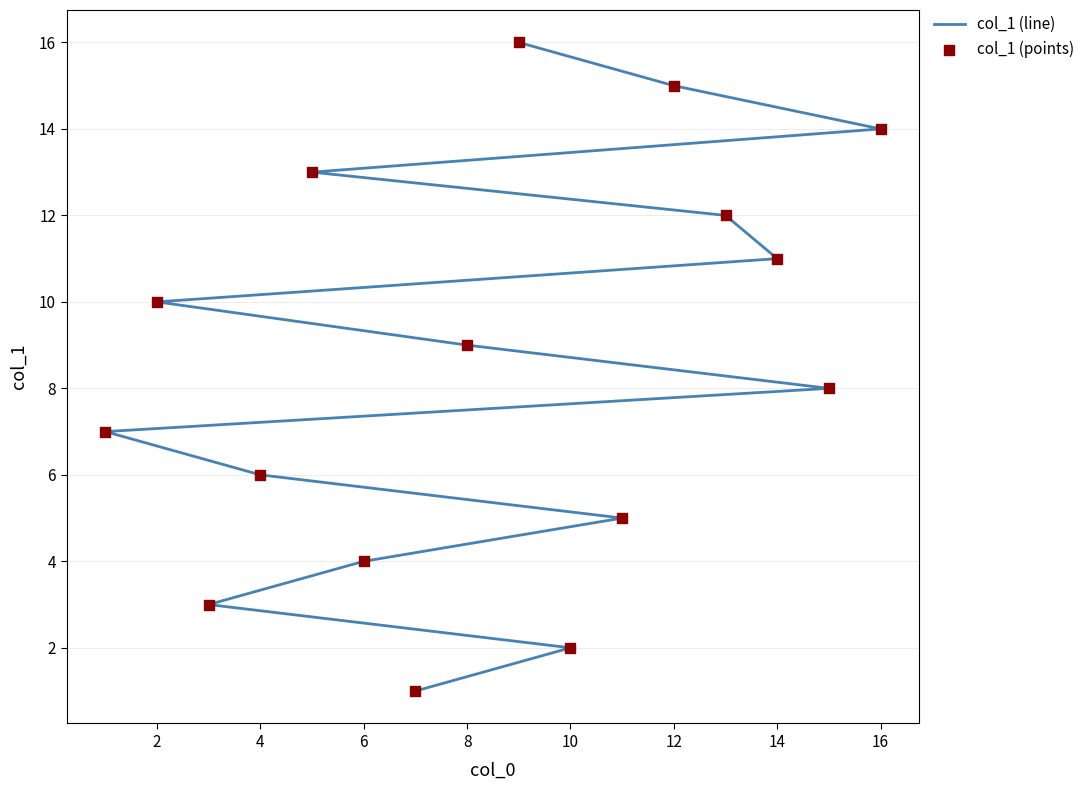

What are all the series names shown in the legend?

col_1 (line), col_1 (points)